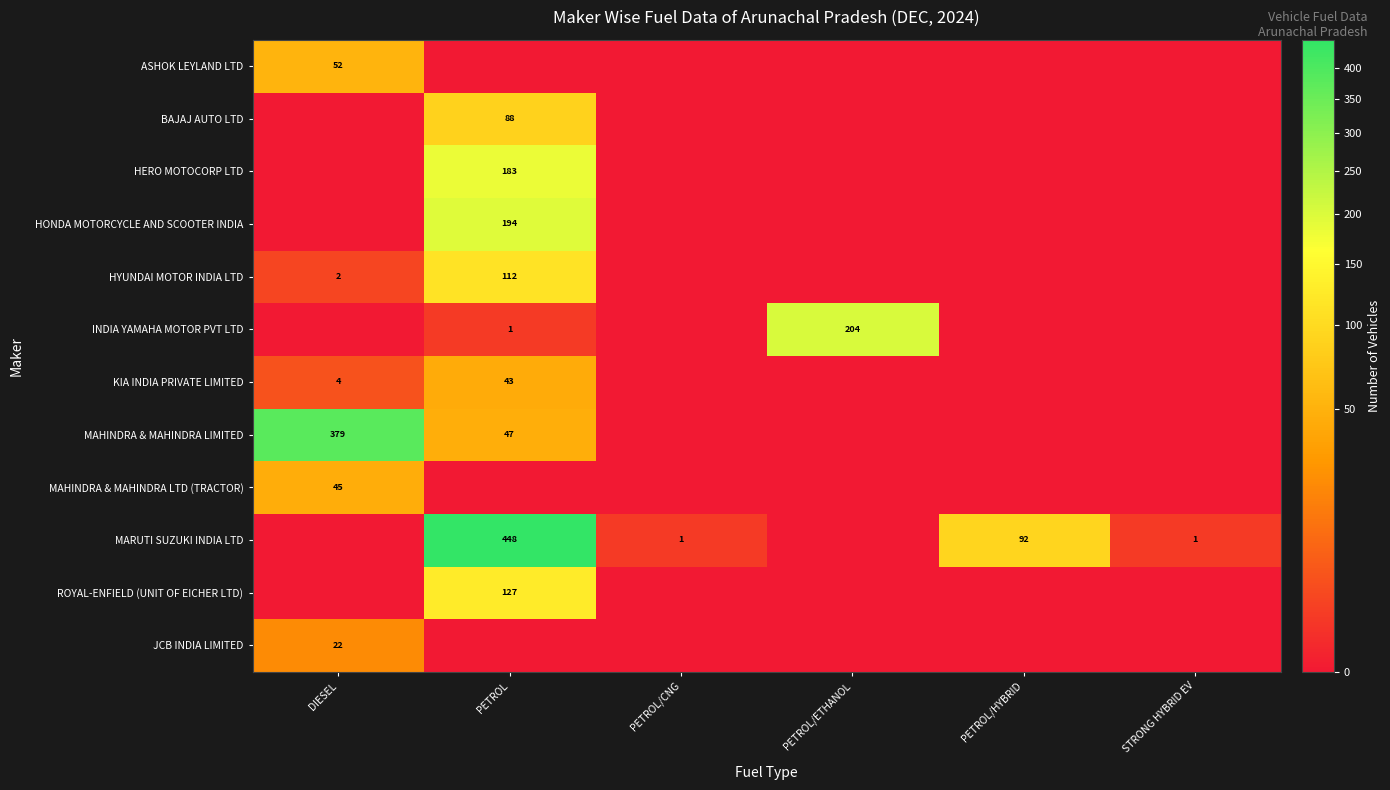

The value of JCB INDIA LIMITED at DIESEL is 22. True or false?

True